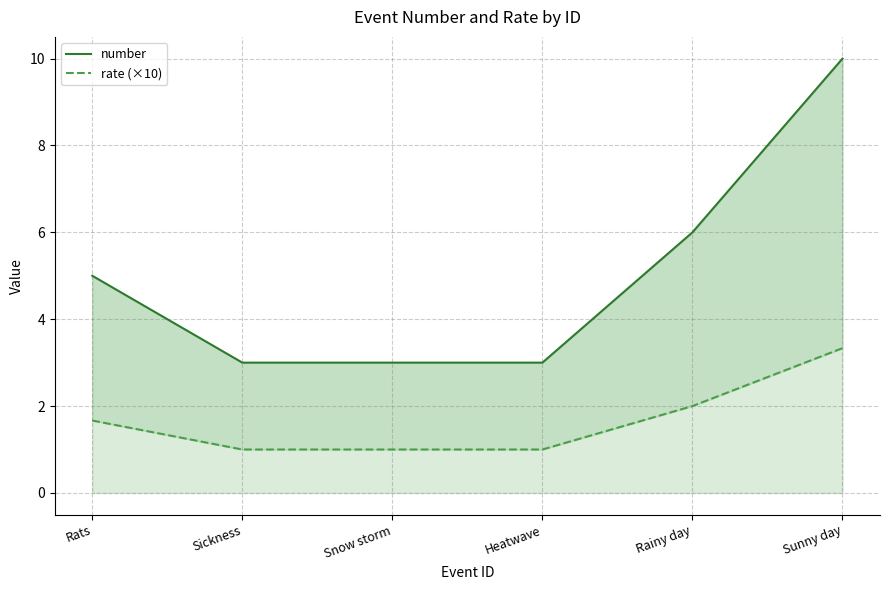

List the labels in order of number value, smallest first.

Sickness, Snow storm, Heatwave, Rats, Rainy day, Sunny day